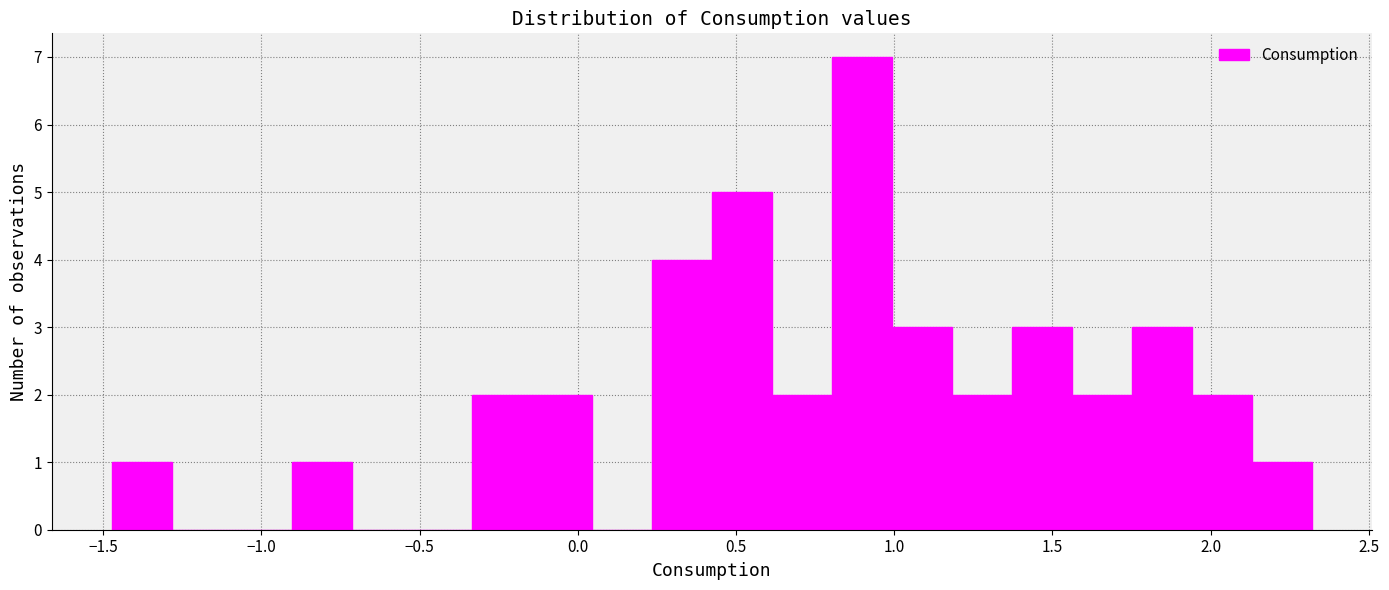

Read against the x-axis, roughly where is the centre of the tallest bar?

0.90